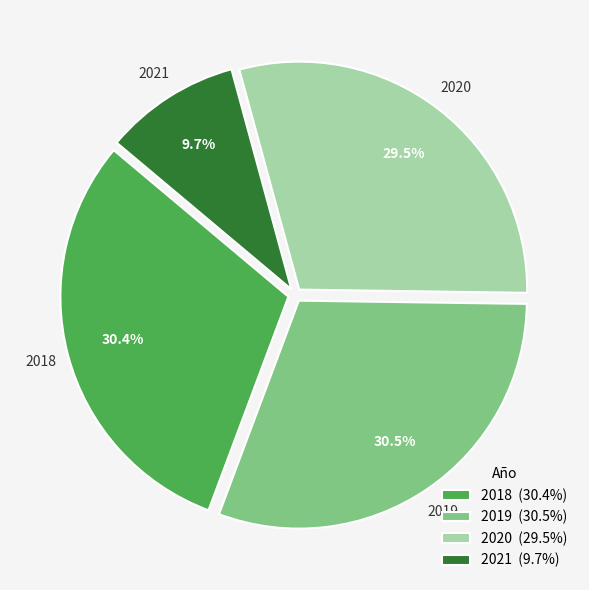

What is the total percentage of 2021 (9.7%) and 2018 (30.4%)?

40.1%